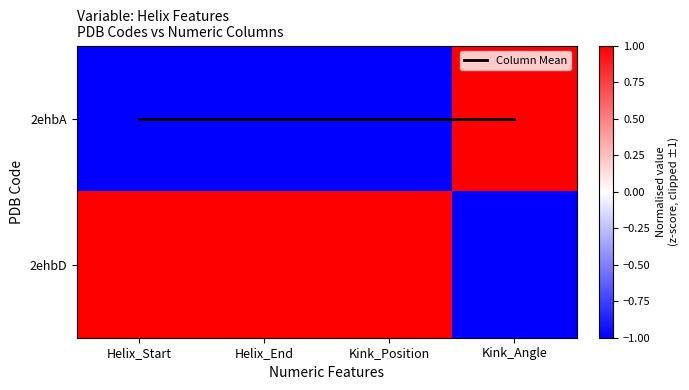

Rank the series by their maximum value, from highest to lowest.

2ehbA, 2ehbD, Column Mean